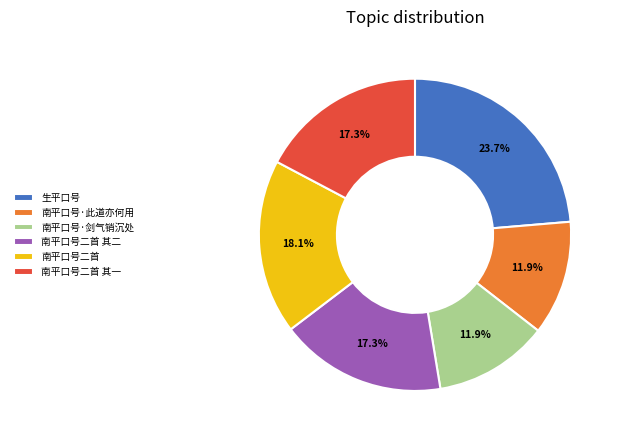

Between 南平口号二首 其一 and 生平口号, which is larger?

生平口号